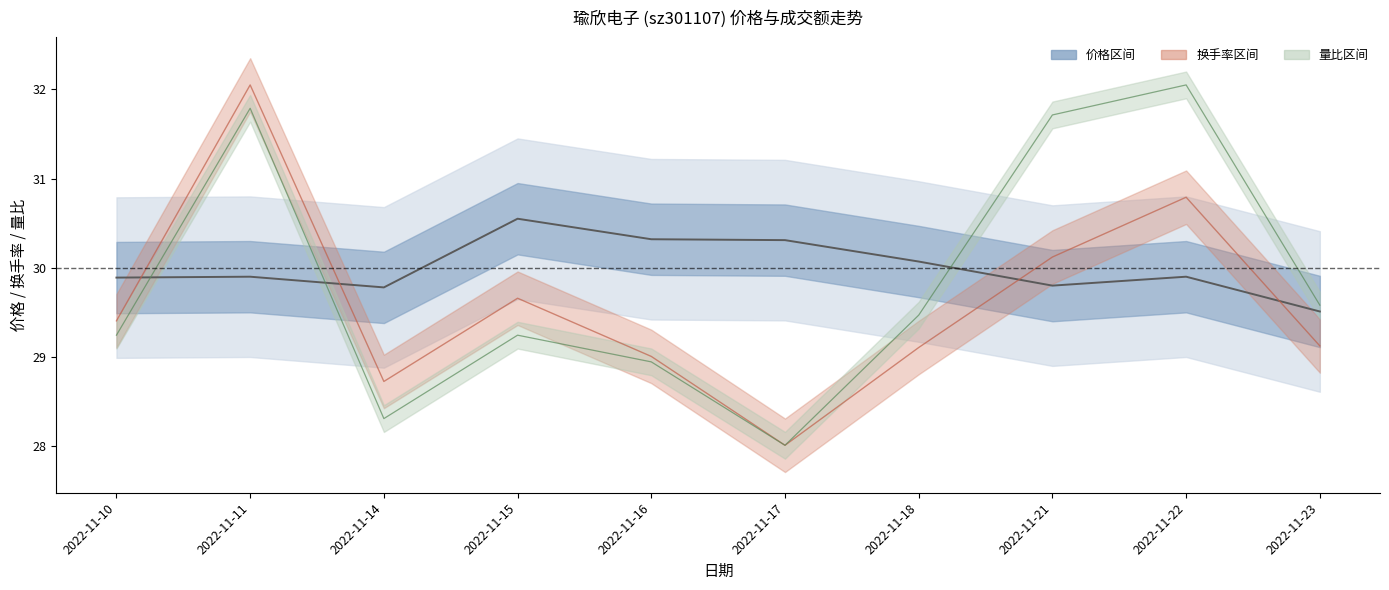

How many data points does each series have?

10